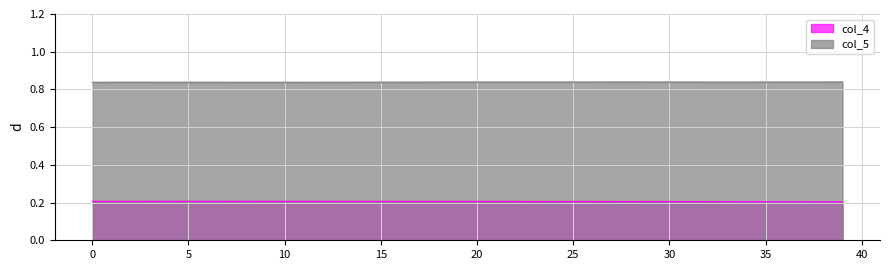

True or false: col_4 has a value of 0.1 at 23.

False